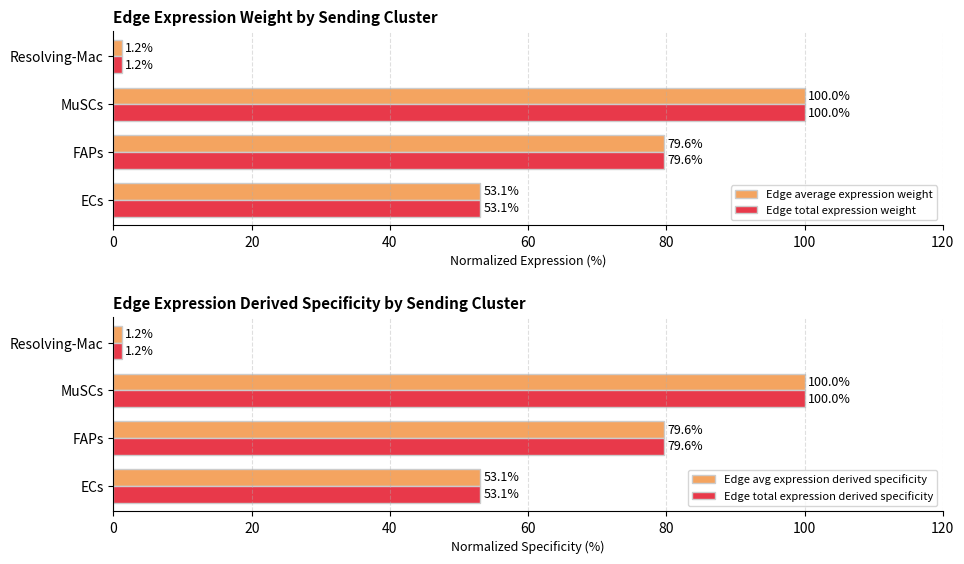

How many categories are shown in the chart?

4